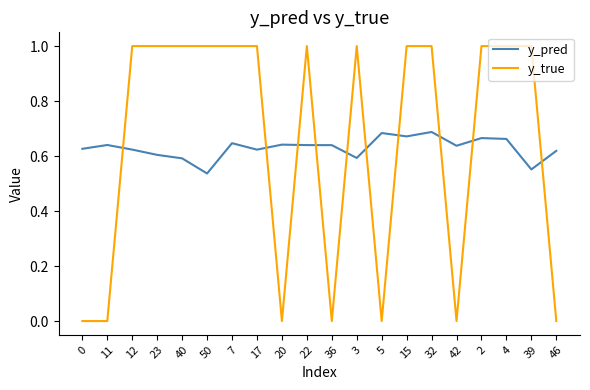

What is the difference between the maximum and minimum values in the y_true series?

1.0